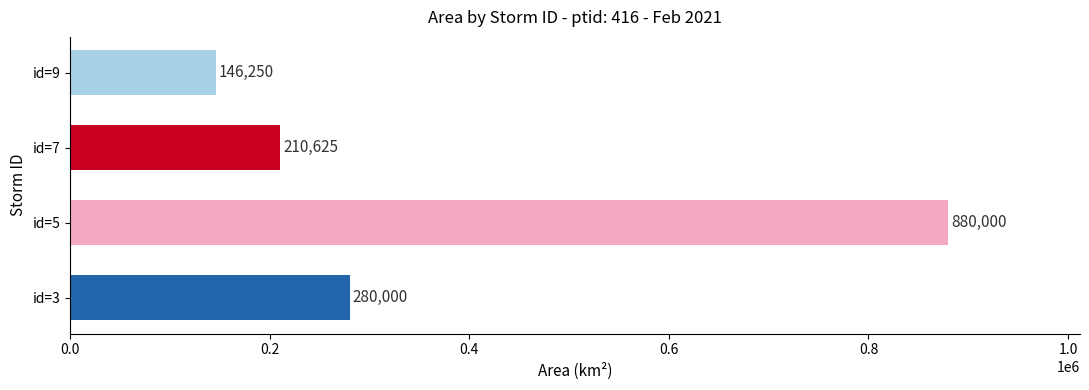

Reading top to bottom, transcribe all the data shown in this chart.

146250	210625	880000	280000